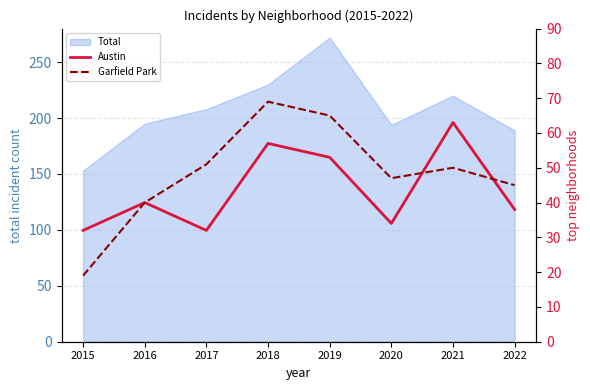

At which label does Garfield Park first exceed 50?

2017